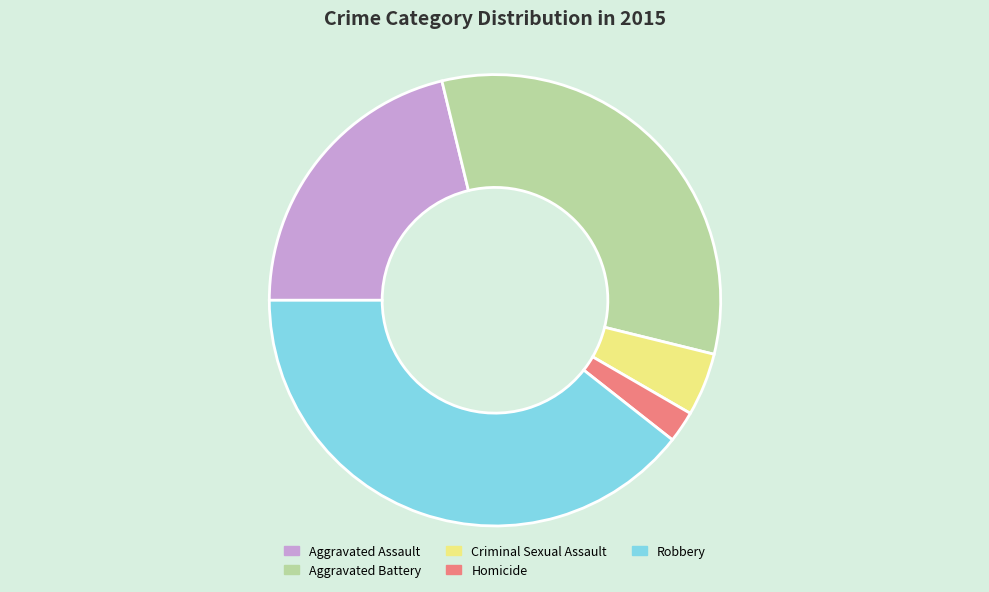

Which slice is the smallest?

Homicide